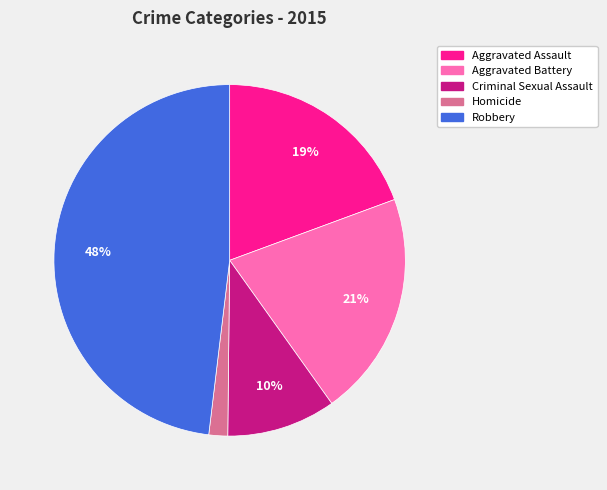

Is it true that Aggravated Assault is 32% of the pie?

False